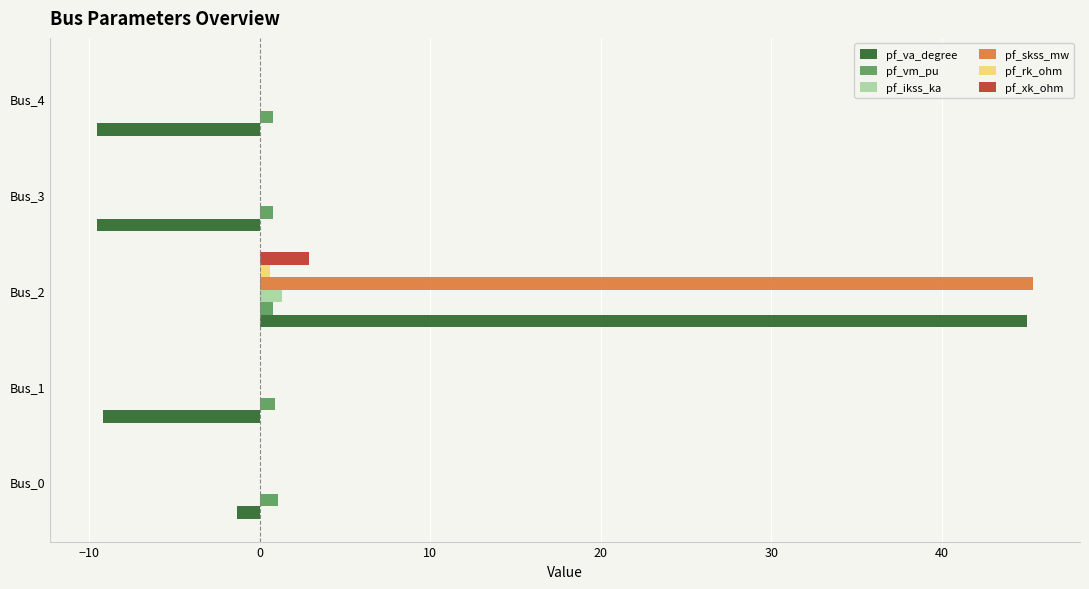

What is the sum of all pf_ikss_ka values?

1.3